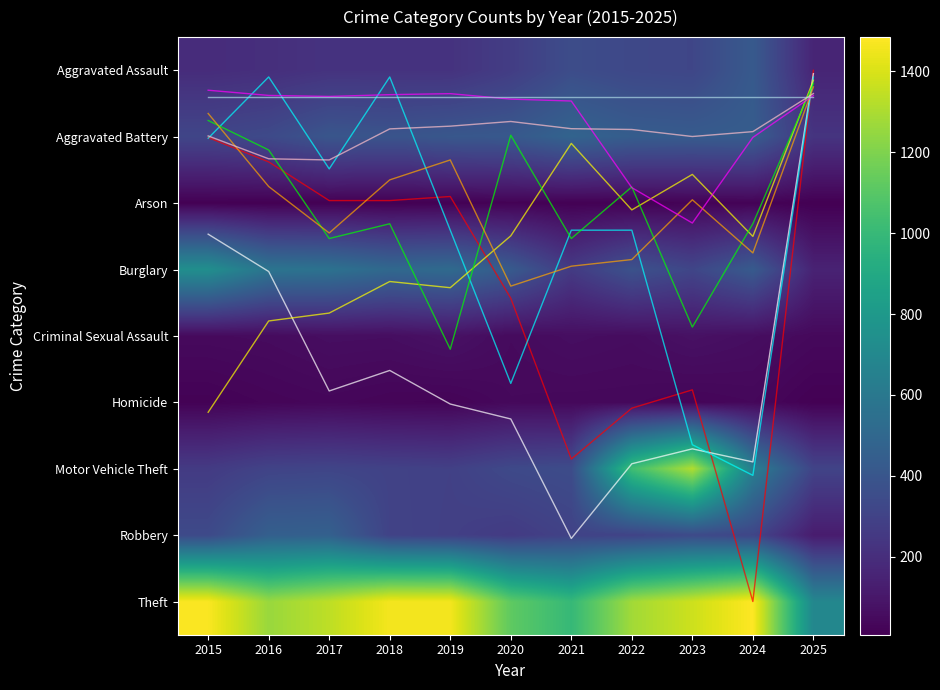

Which category has the highest value in the Arson series?

2024